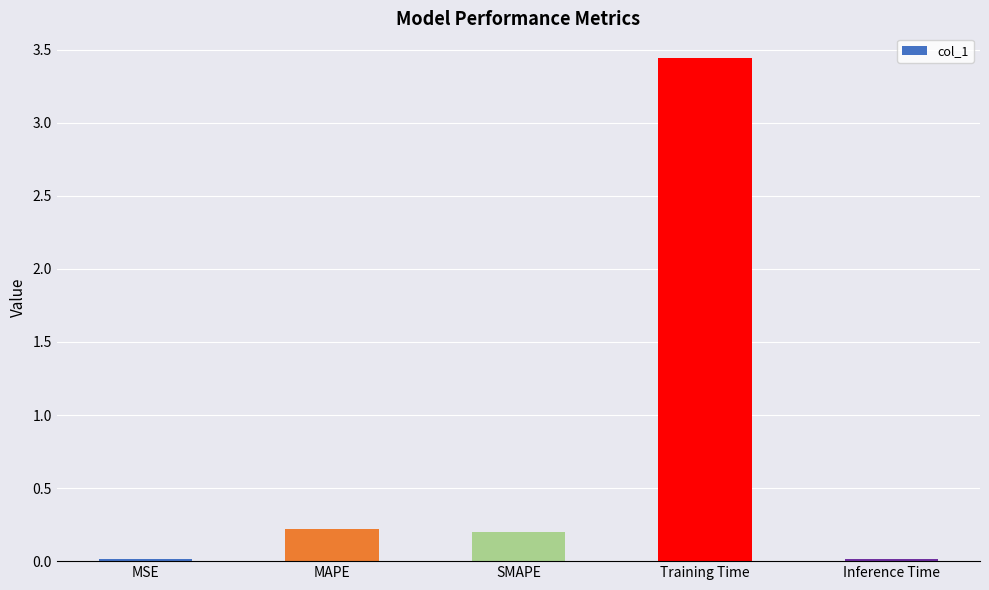

What is the label of the 2nd bar from the left?

MAPE